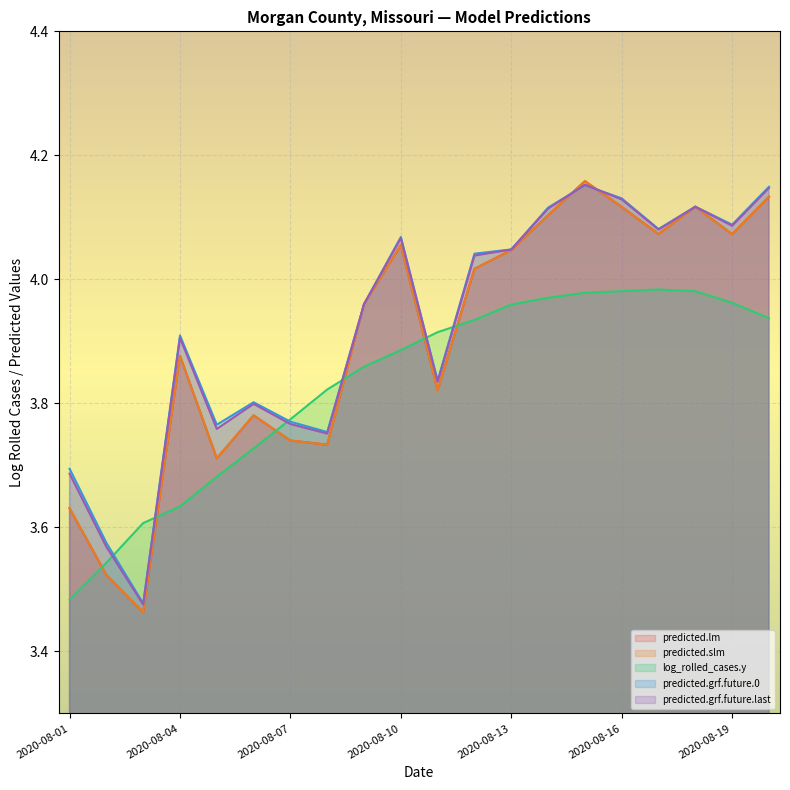

At which label does log_rolled_cases.y reach its peak?

2020-08-17